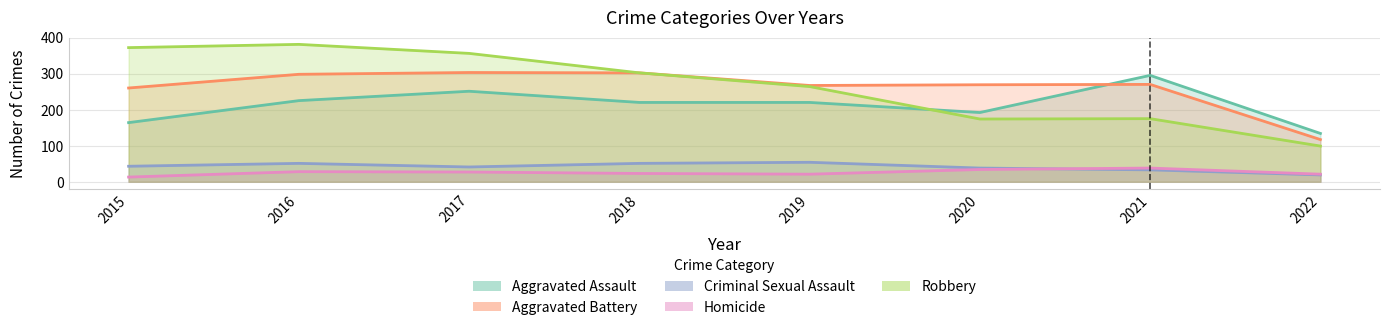

How many data points in Aggravated Battery are less than 270?

4